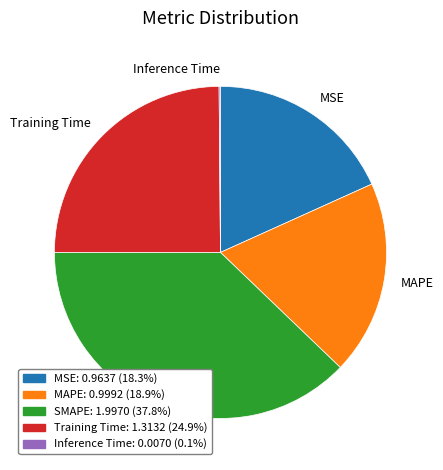

Which has a higher value, SMAPE or MSE?

SMAPE